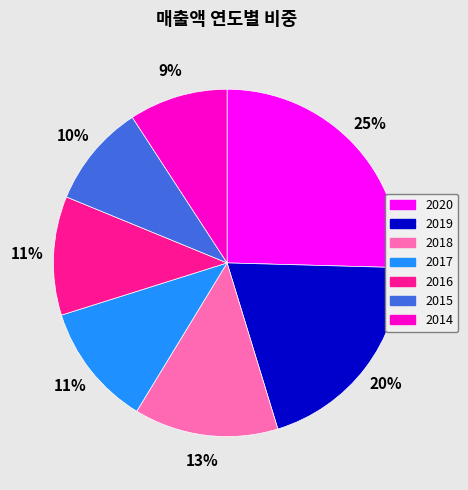

The 2014 slice represents 9% of the pie. True or false?

True